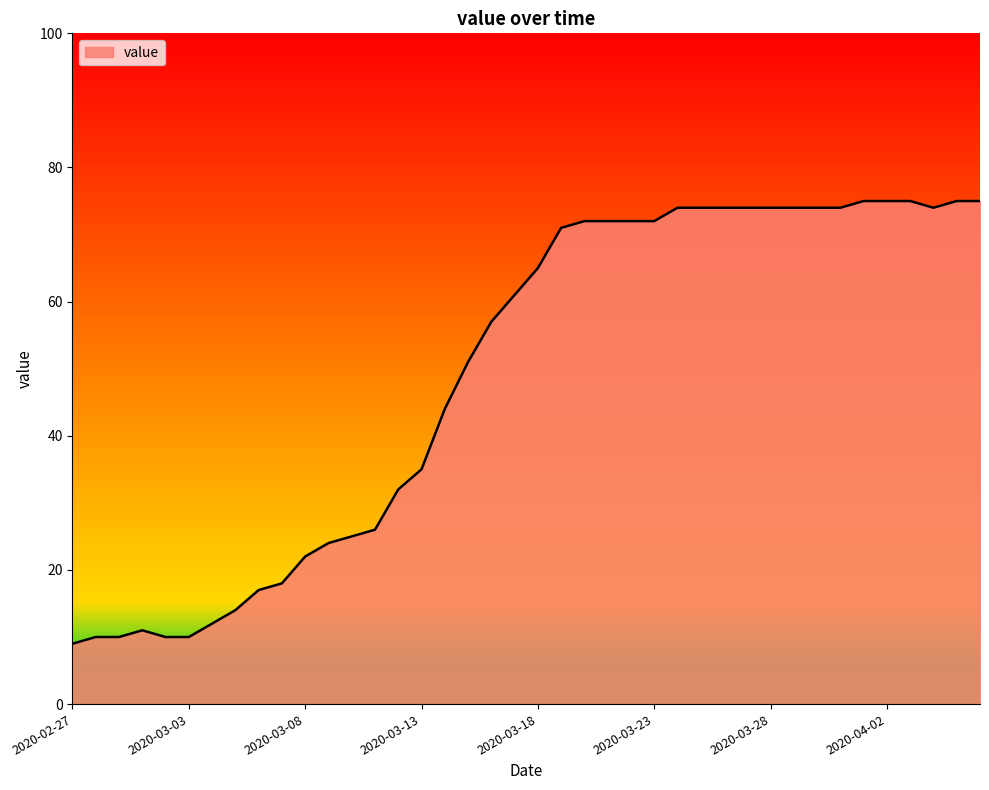

What is the maximum value shown in the chart?

75